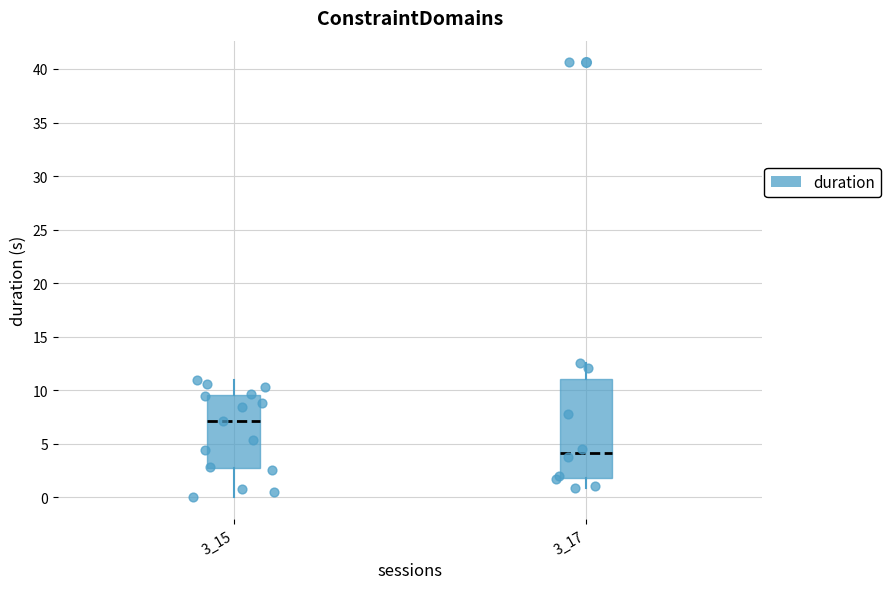

Where is the lower edge of the box at x = 3_17 on the y-axis? The values are not printed on the chart, so give them approximately, as read against the axis.

2.0